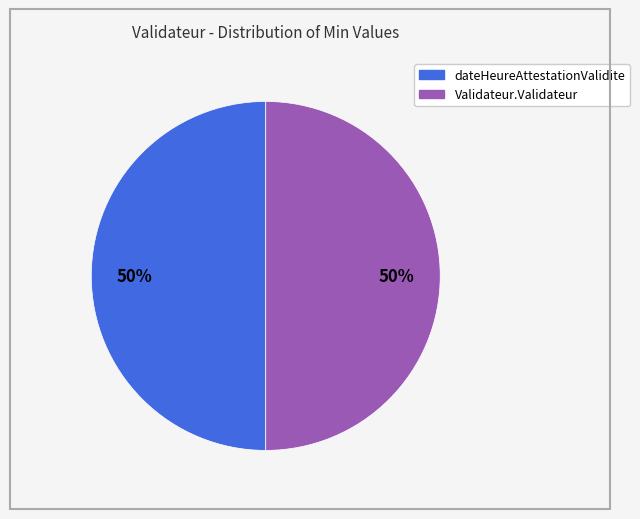

To the nearest percent, what is the average slice percentage?

50%